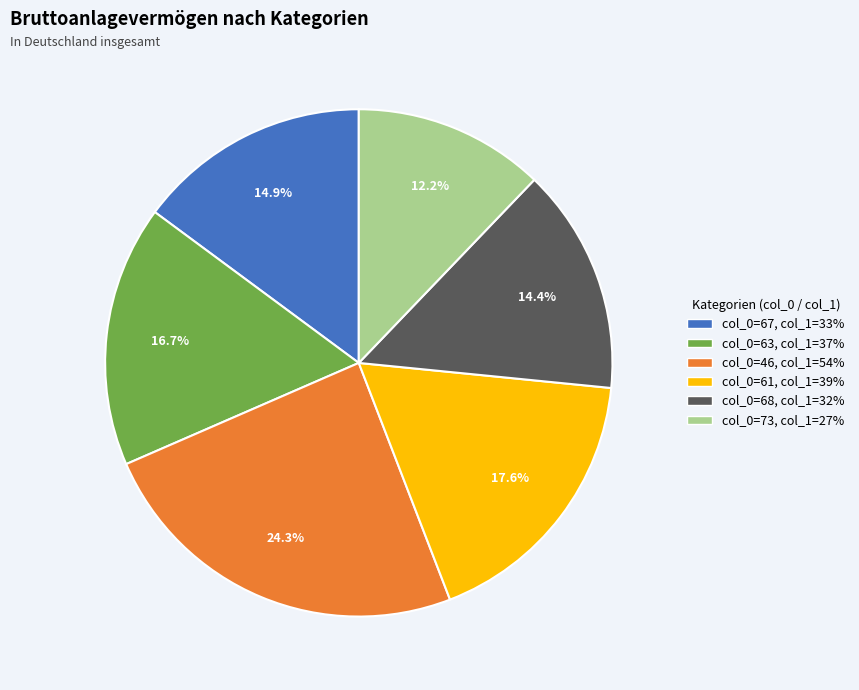

Does any single category account for the majority?

No